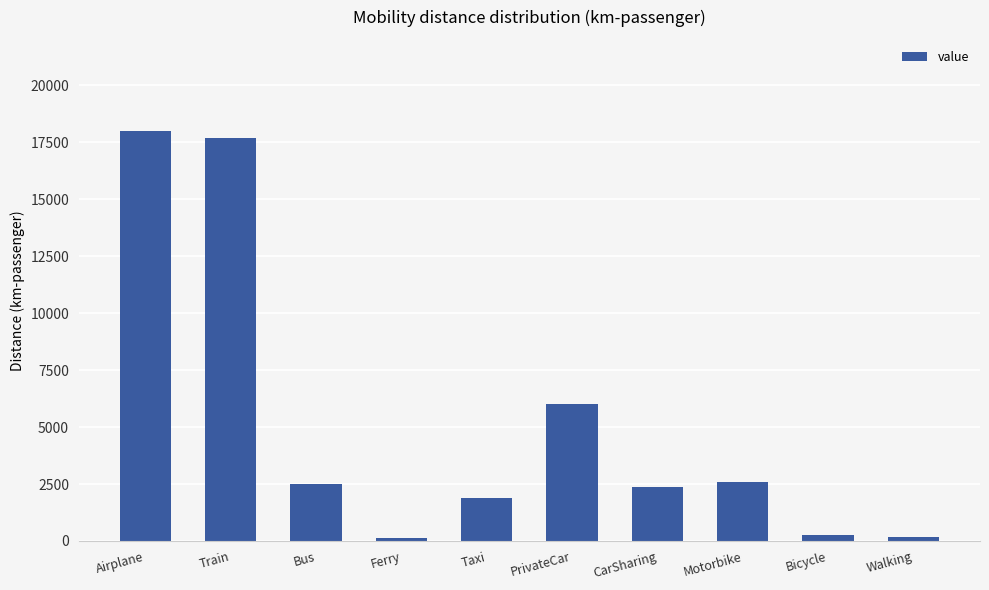

Read the value at Ferry.

120.0